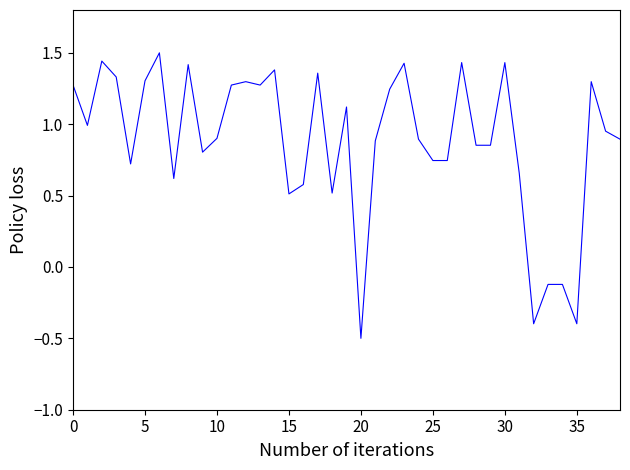

What is the difference between the maximum and minimum values?

2.0